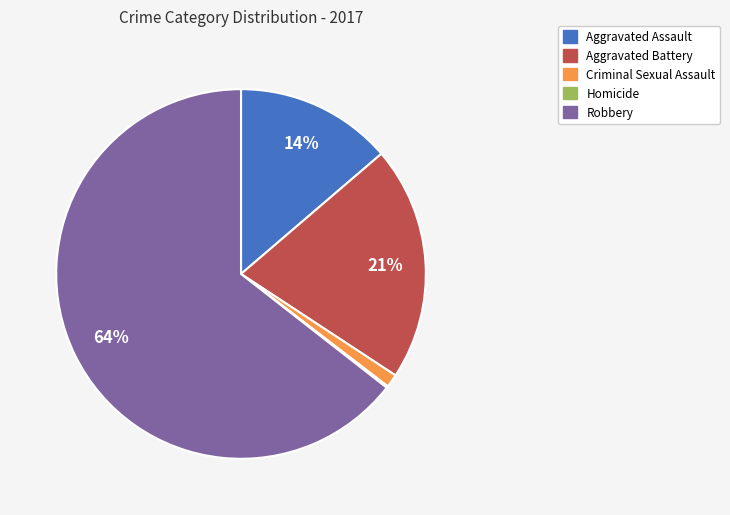

True or false: Aggravated Battery accounts for 21% of the total.

True